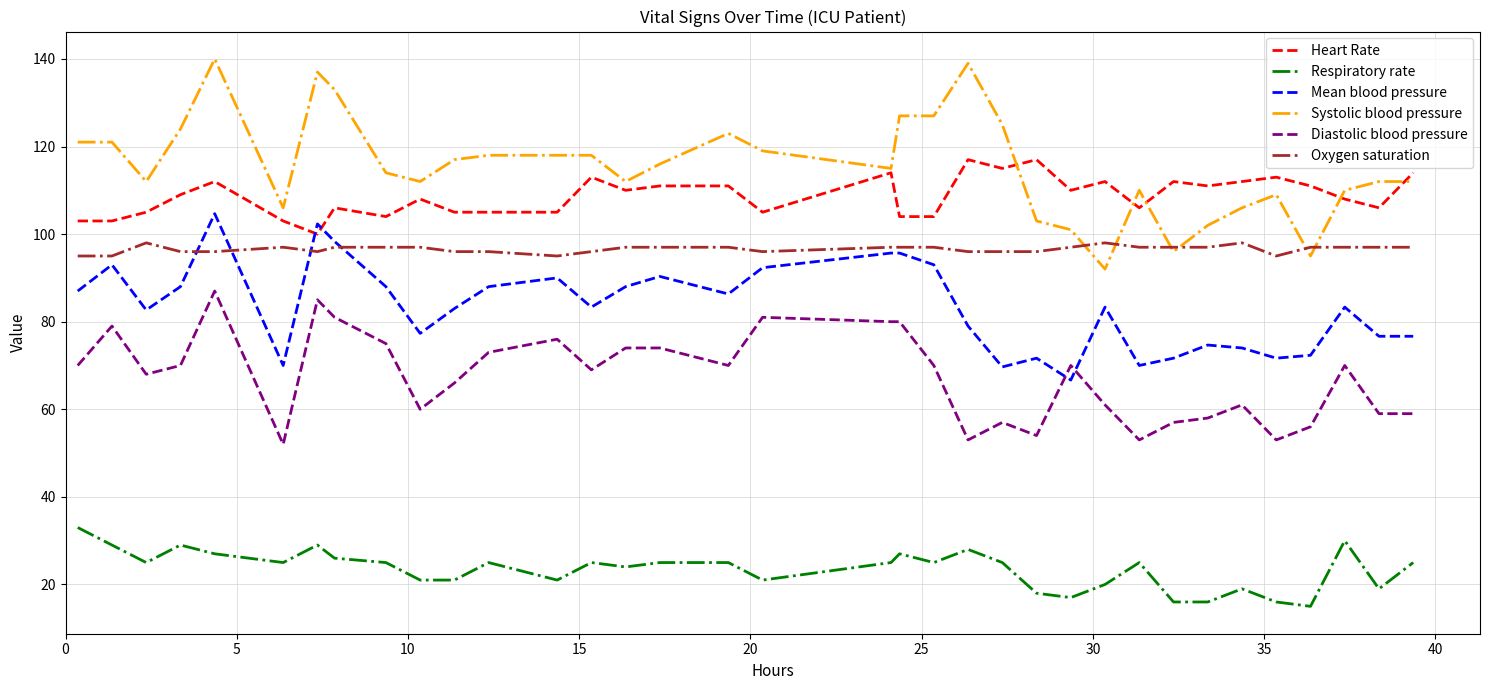

Which series has the widest spread of values?

Systolic blood pressure